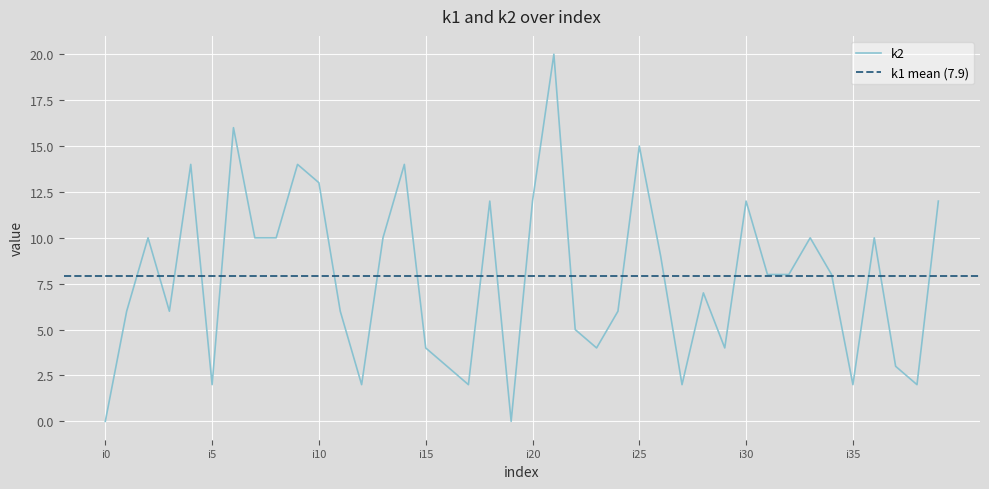

Which label corresponds to the smallest value in the chart?

i0